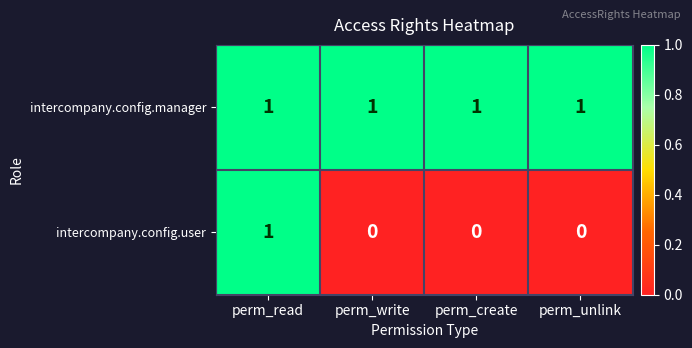

Is the value of intercompany.config.manager at perm_write greater than the value of intercompany.config.user at perm_unlink?

Yes